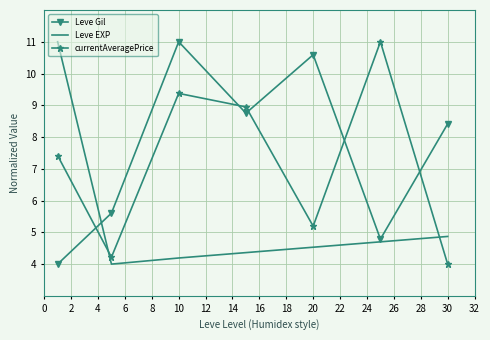

Rank the series by their average value, from highest to lowest.

Leve Gil, currentAveragePrice, Leve EXP